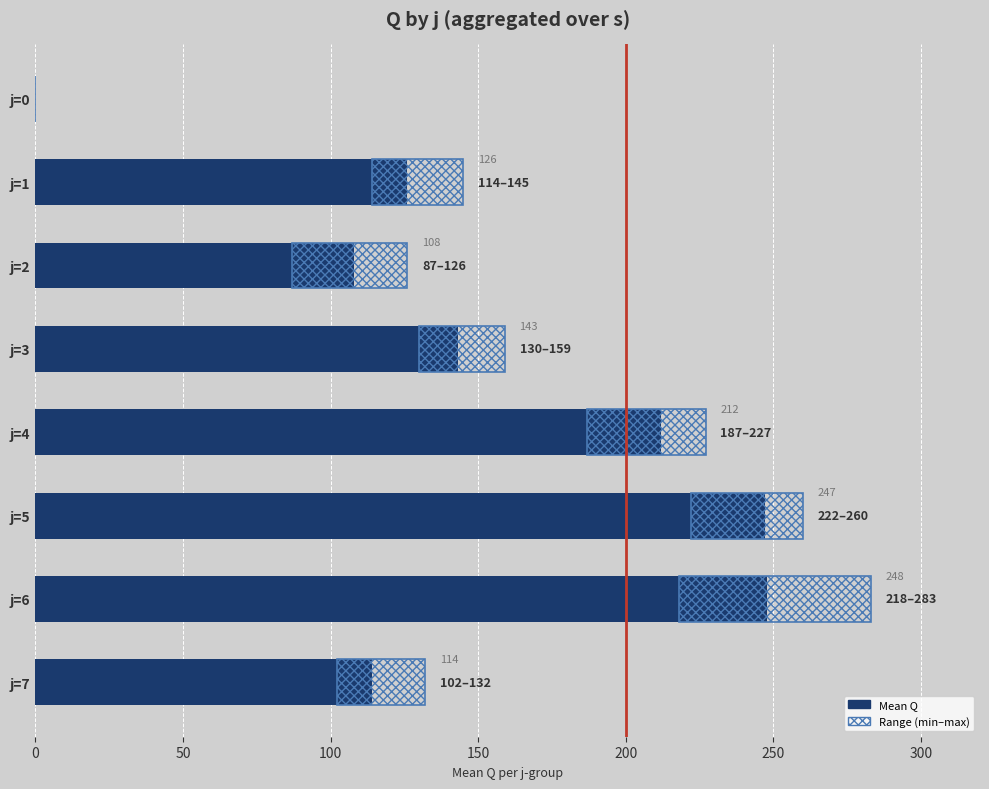

Reading left to right, what are all the values shown in this chart?

Mean Q: 0	126	108	143	212	247	248	114
Range (min–max): 0	31	39	29	40	38	65	30